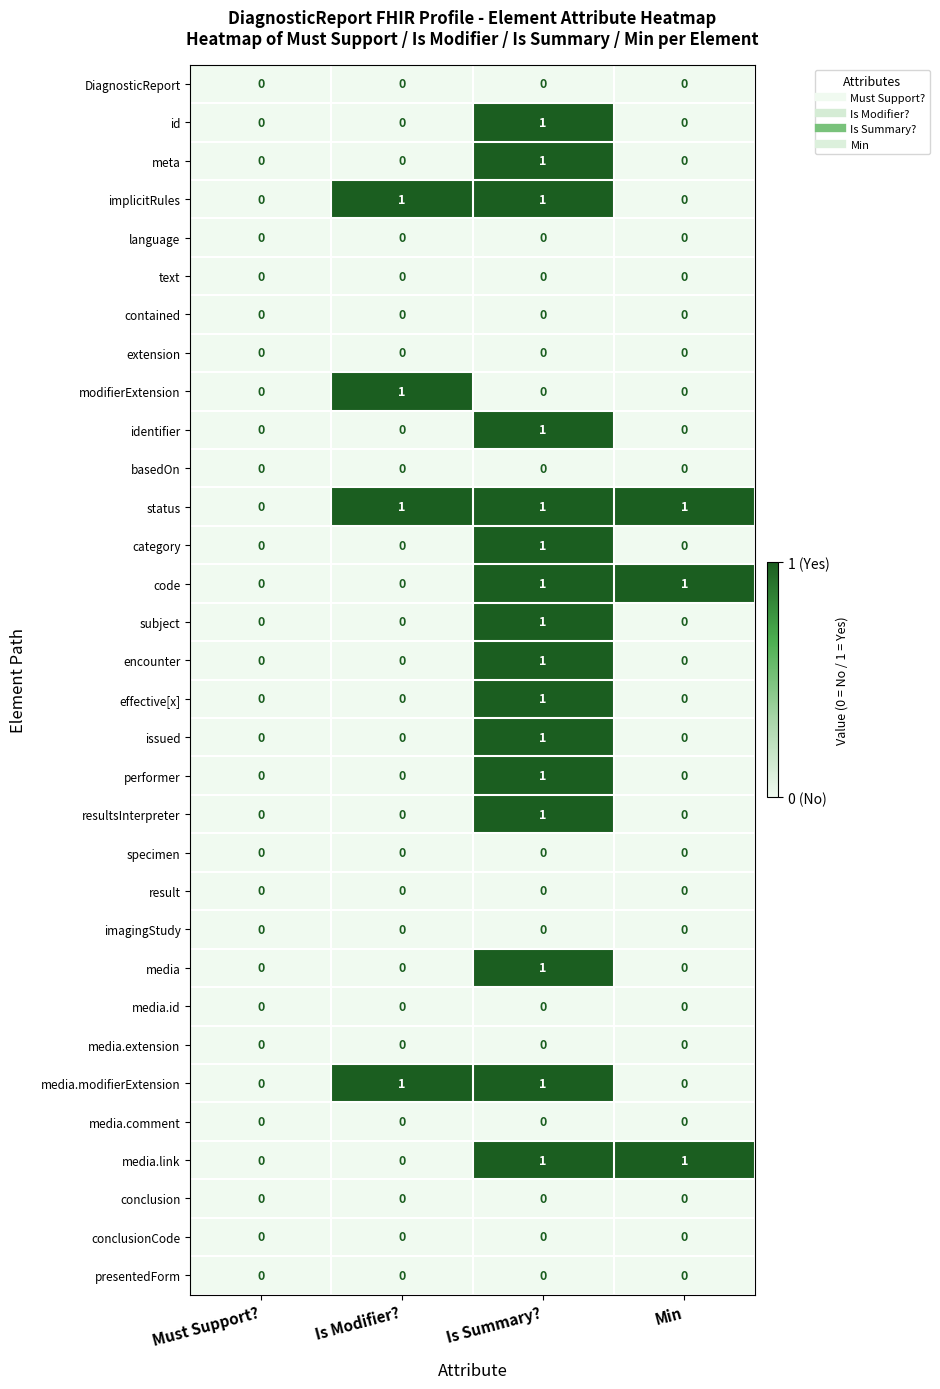

The value of presentedForm at Min is 0. True or false?

True